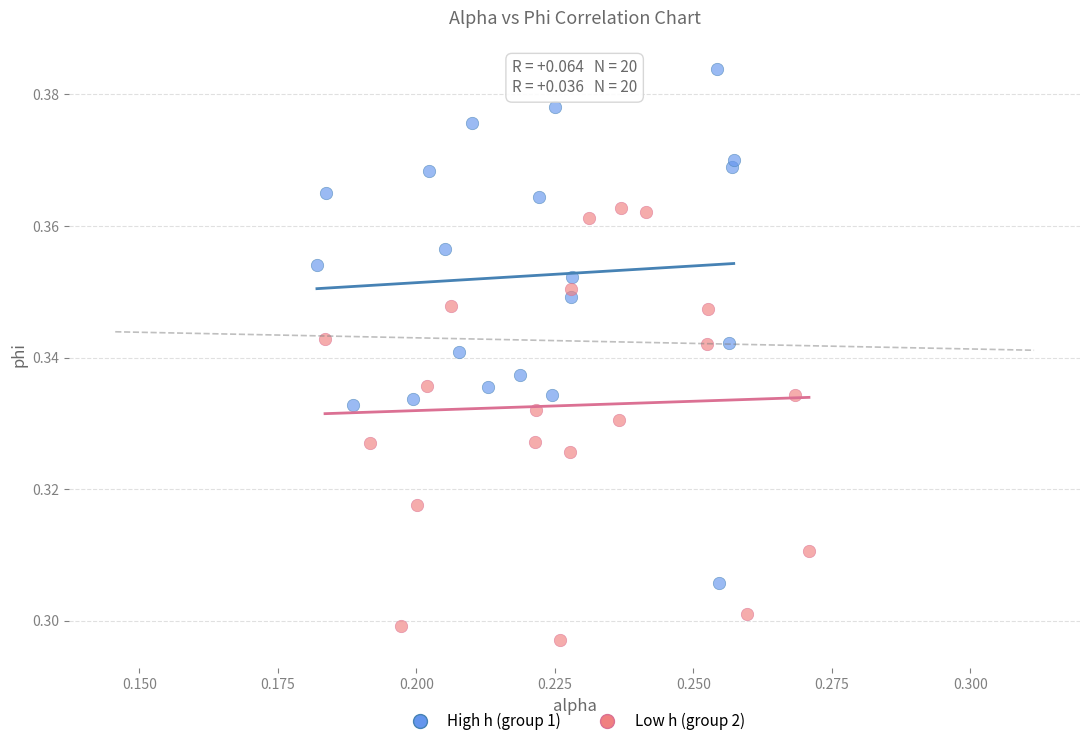

Which series reaches the maximum Y coordinate?

High h (group 1)